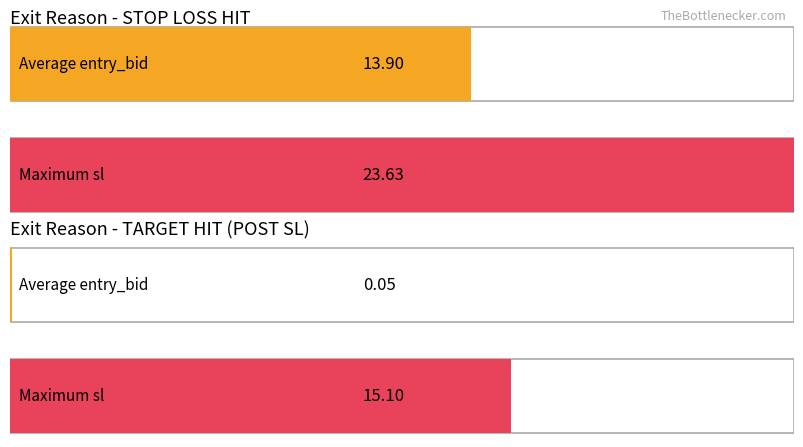

What position from the left is TARGET HIT (POST SL)?

2